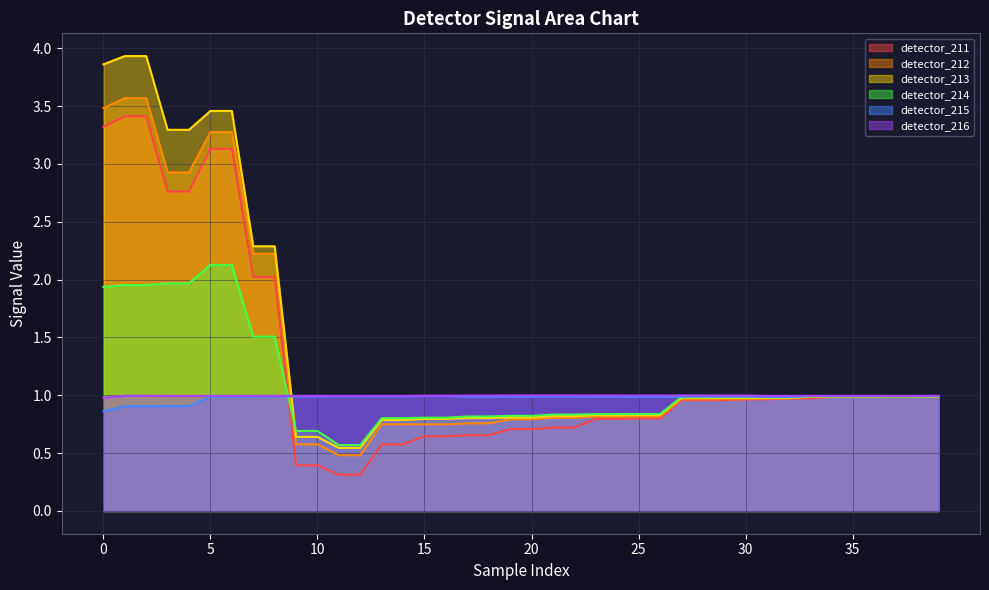

What value does the detector_212 series have at 11?

0.5